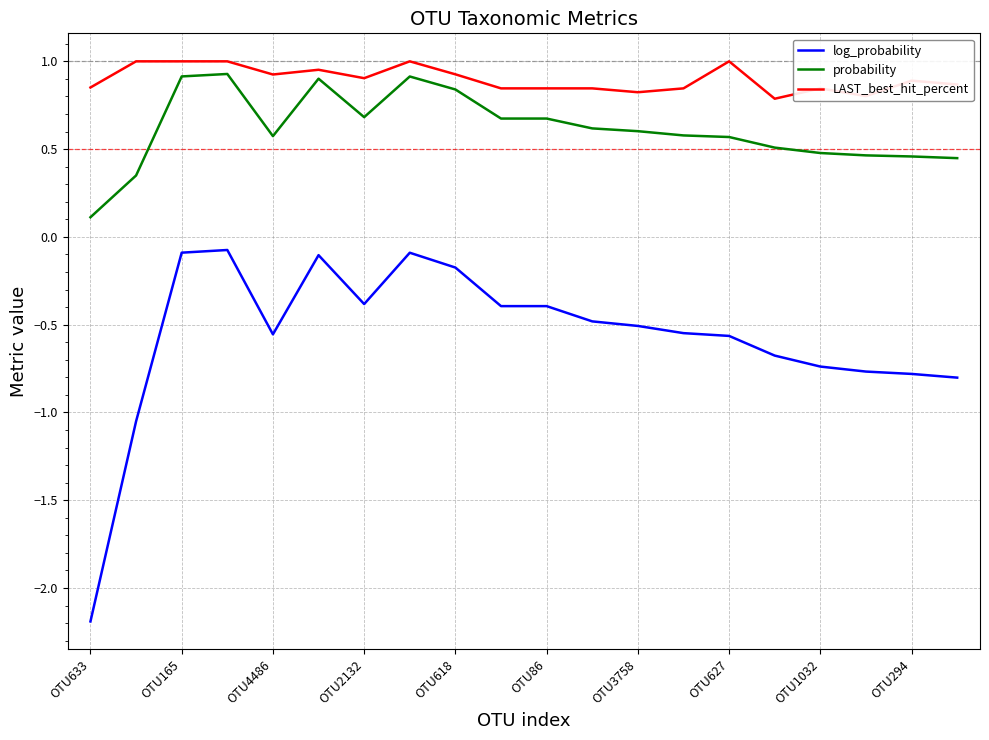

What is the maximum value for log_probability?

-0.1